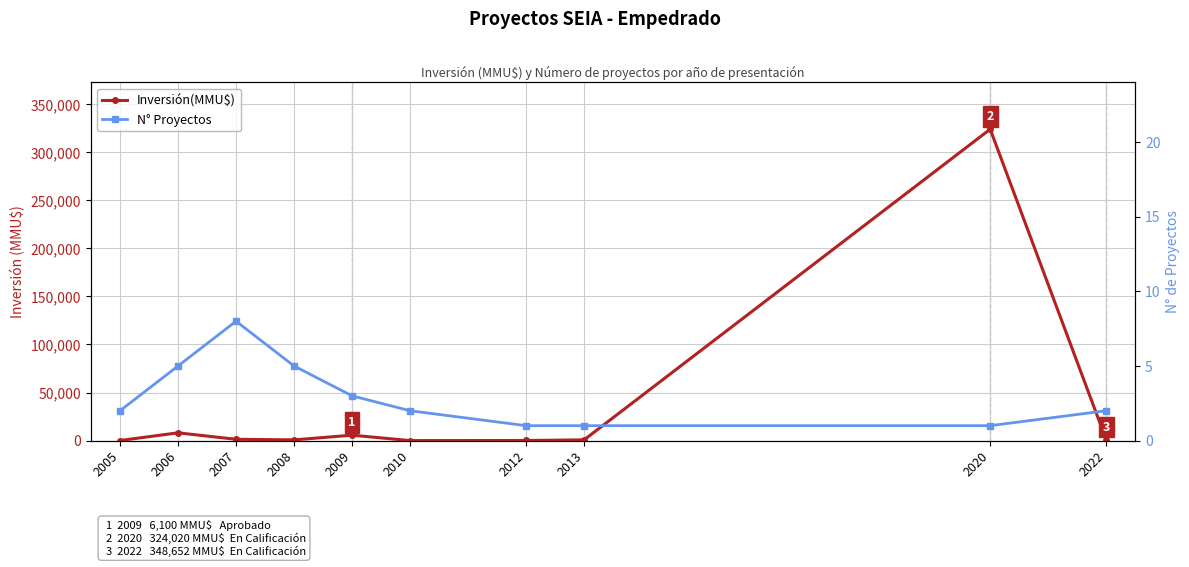

How many lines are shown in the chart?

2